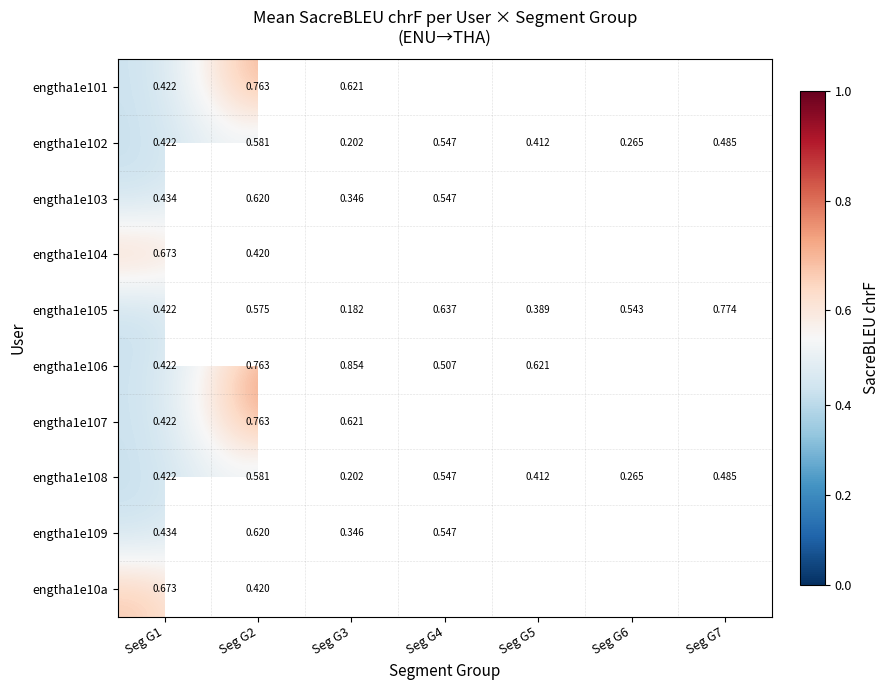

Which category has the highest value in the engtha1e103 series?

Seg G2